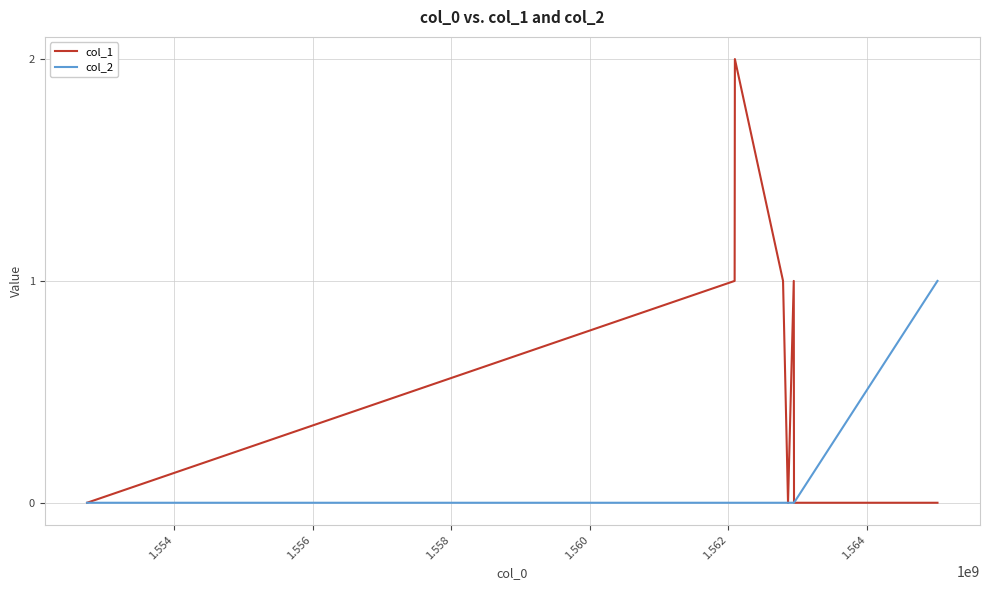

Reading right to left, transcribe all the data shown in this chart.

col_1: 0	0	1	0	1	2	1	0
col_2: 1	0	0	0	0	0	0	0